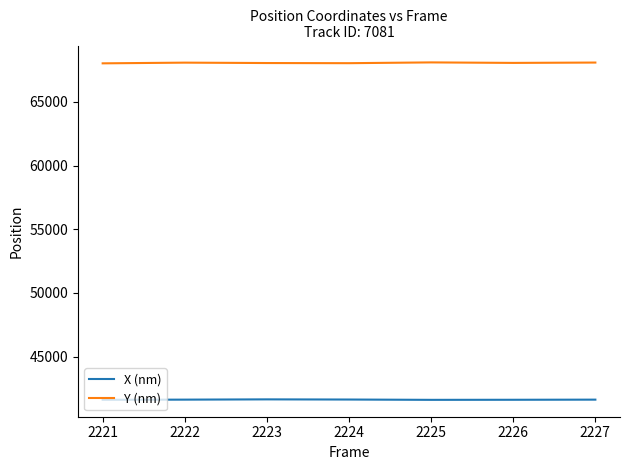

What is the smallest value displayed?

41606.8